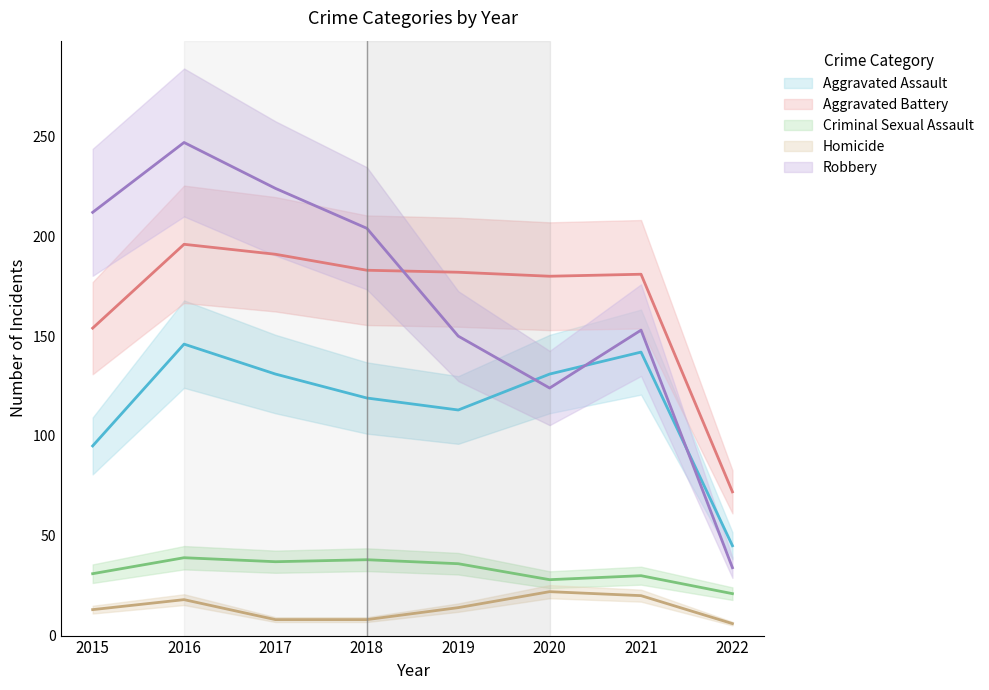

What is the difference between the second highest and minimum values in the Aggravated Battery series?

119